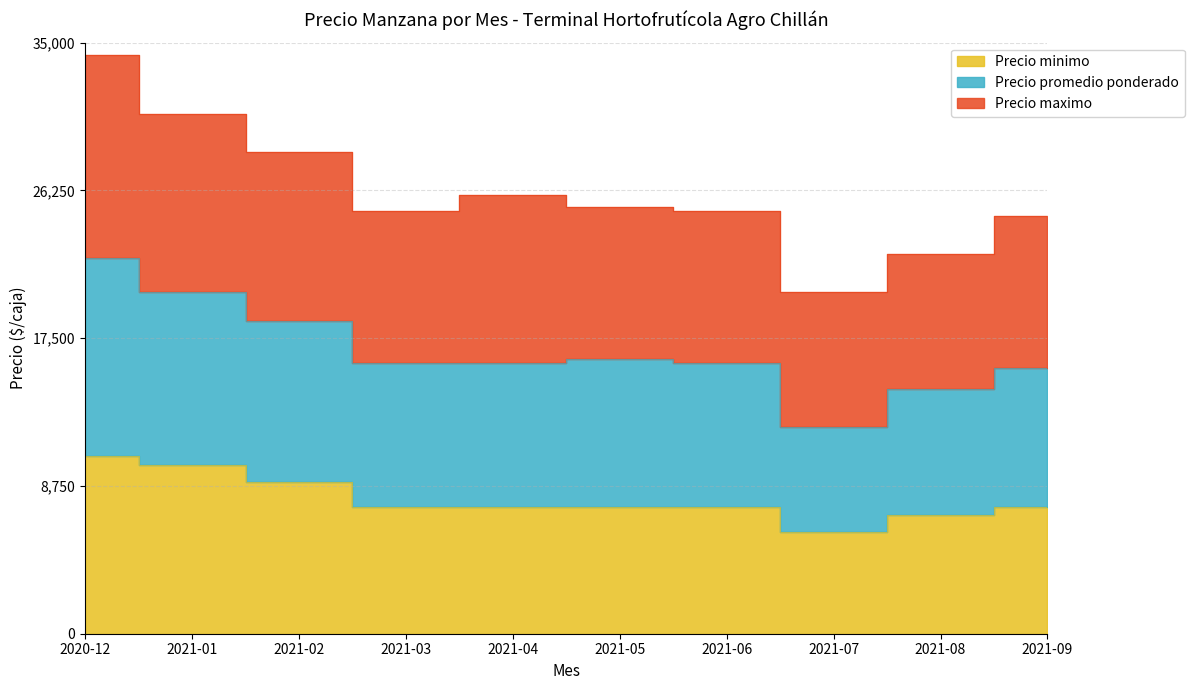

Does the chart have visible grid lines?

Yes